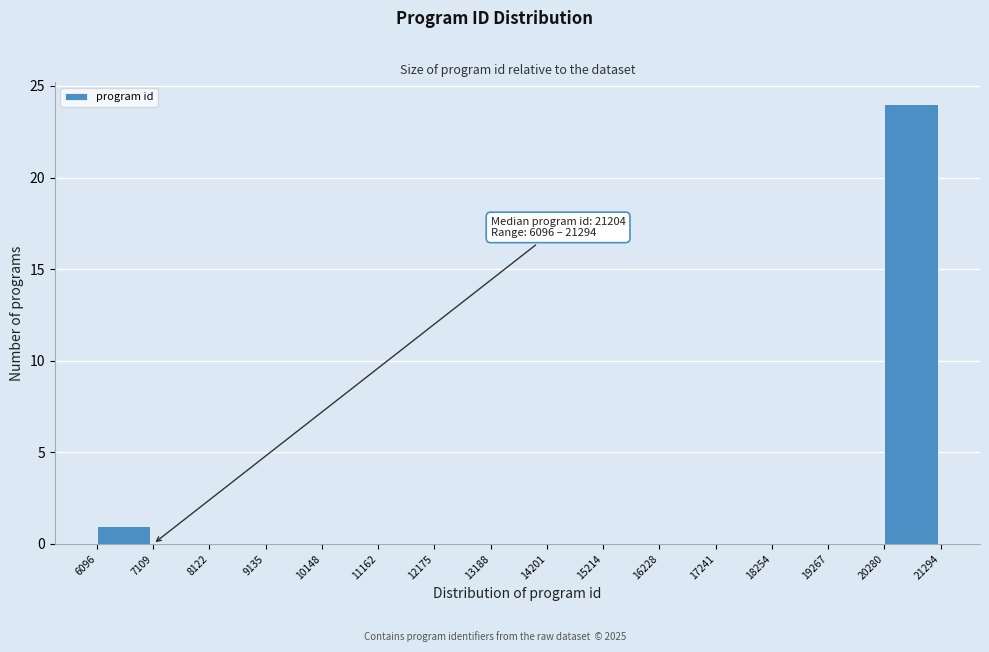

Over which range of the x-axis is the bar tallest?

20280 to 21294